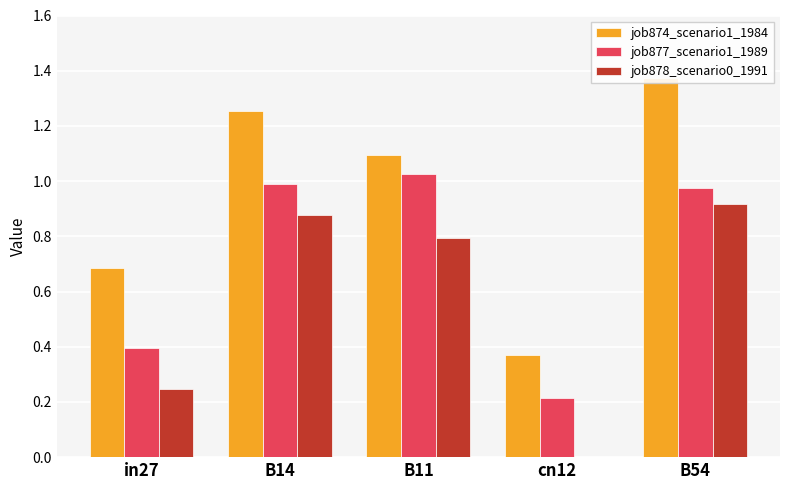

What is the total value across all series at cn12?

0.6